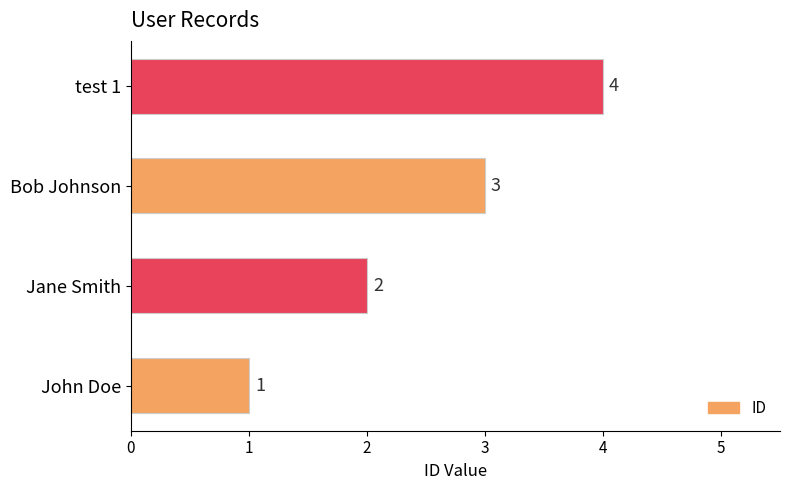

What is the sum of all values?

10